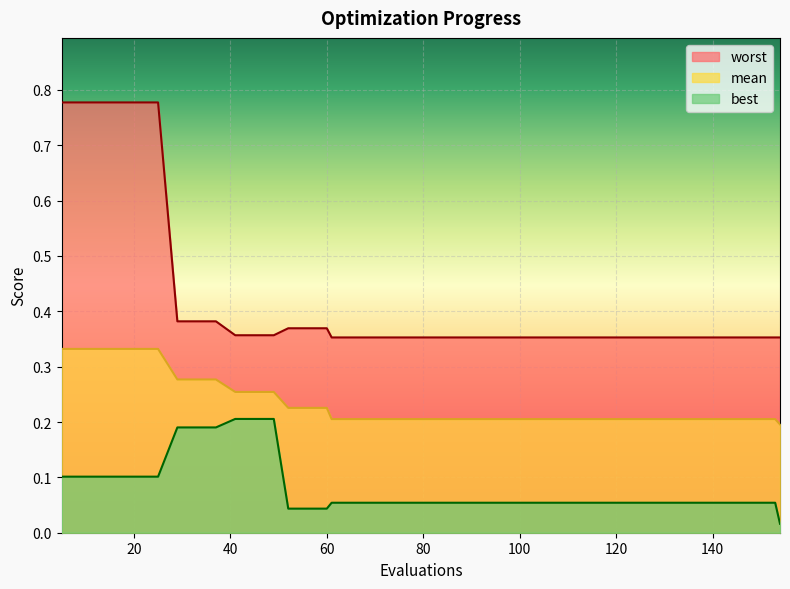

What is the minimum value for mean?

0.2